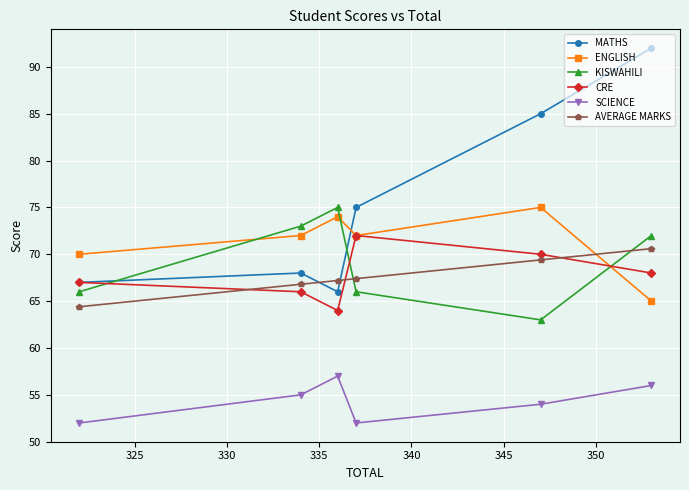

What are all the series names shown in the legend?

MATHS, ENGLISH, KISWAHILI, CRE, SCIENCE, AVERAGE MARKS